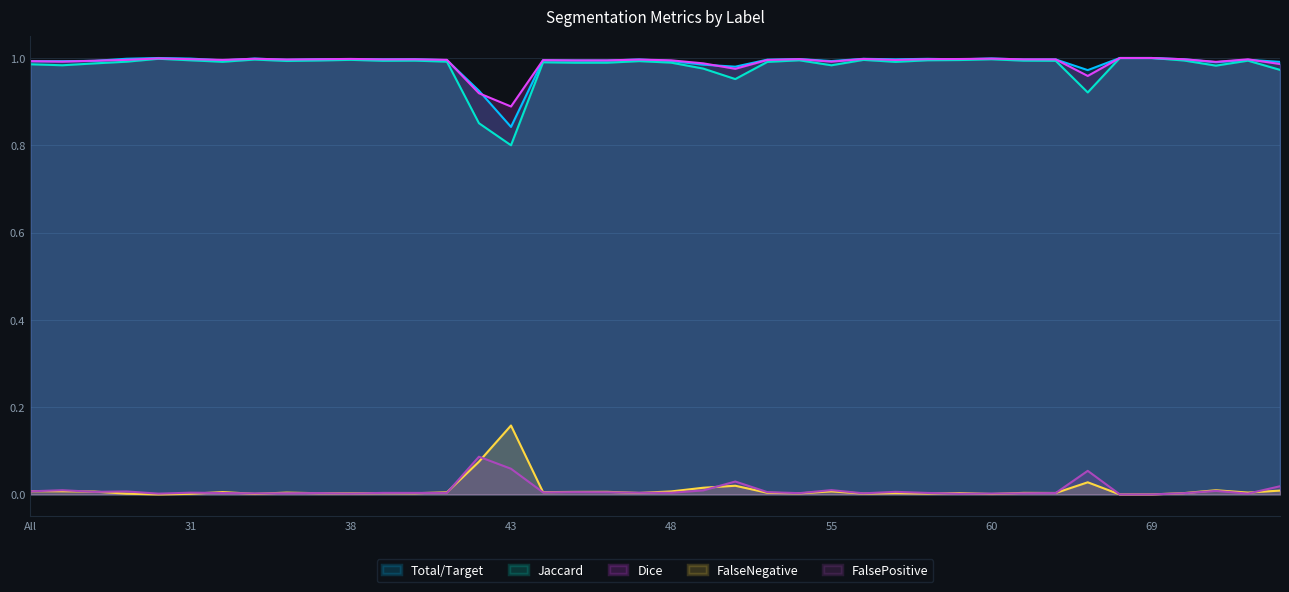

True or false: FalseNegative and FalsePositive intersect in this chart.

True